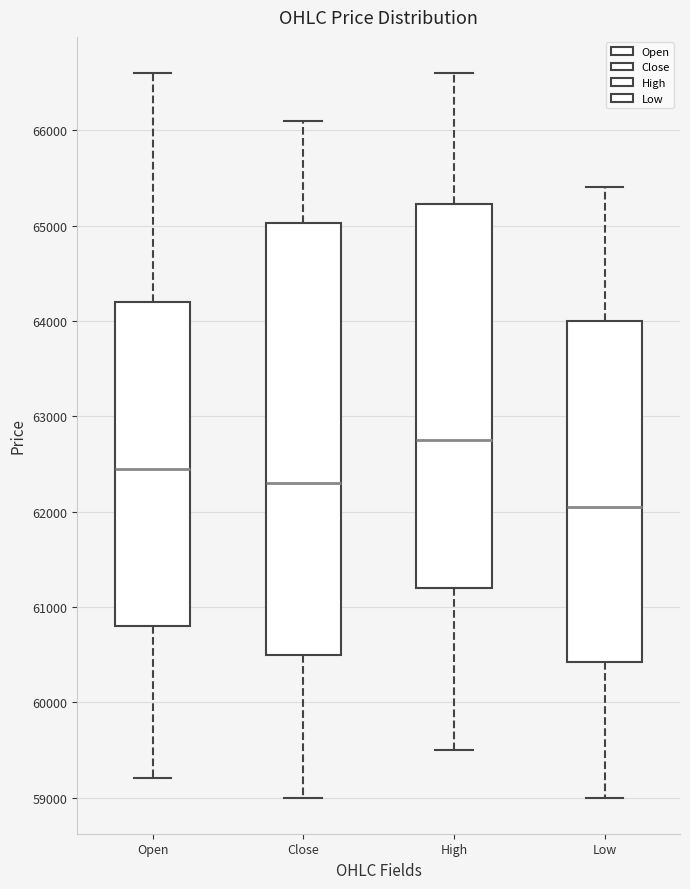

Which box is the tallest, from its lower edge to its upper edge?

Close